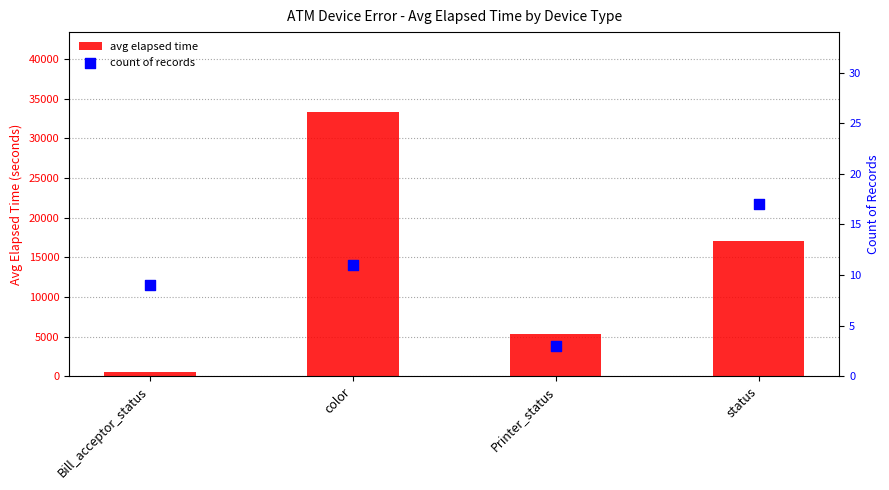

What is the total value across all series at Bill_acceptor_status?

555.3